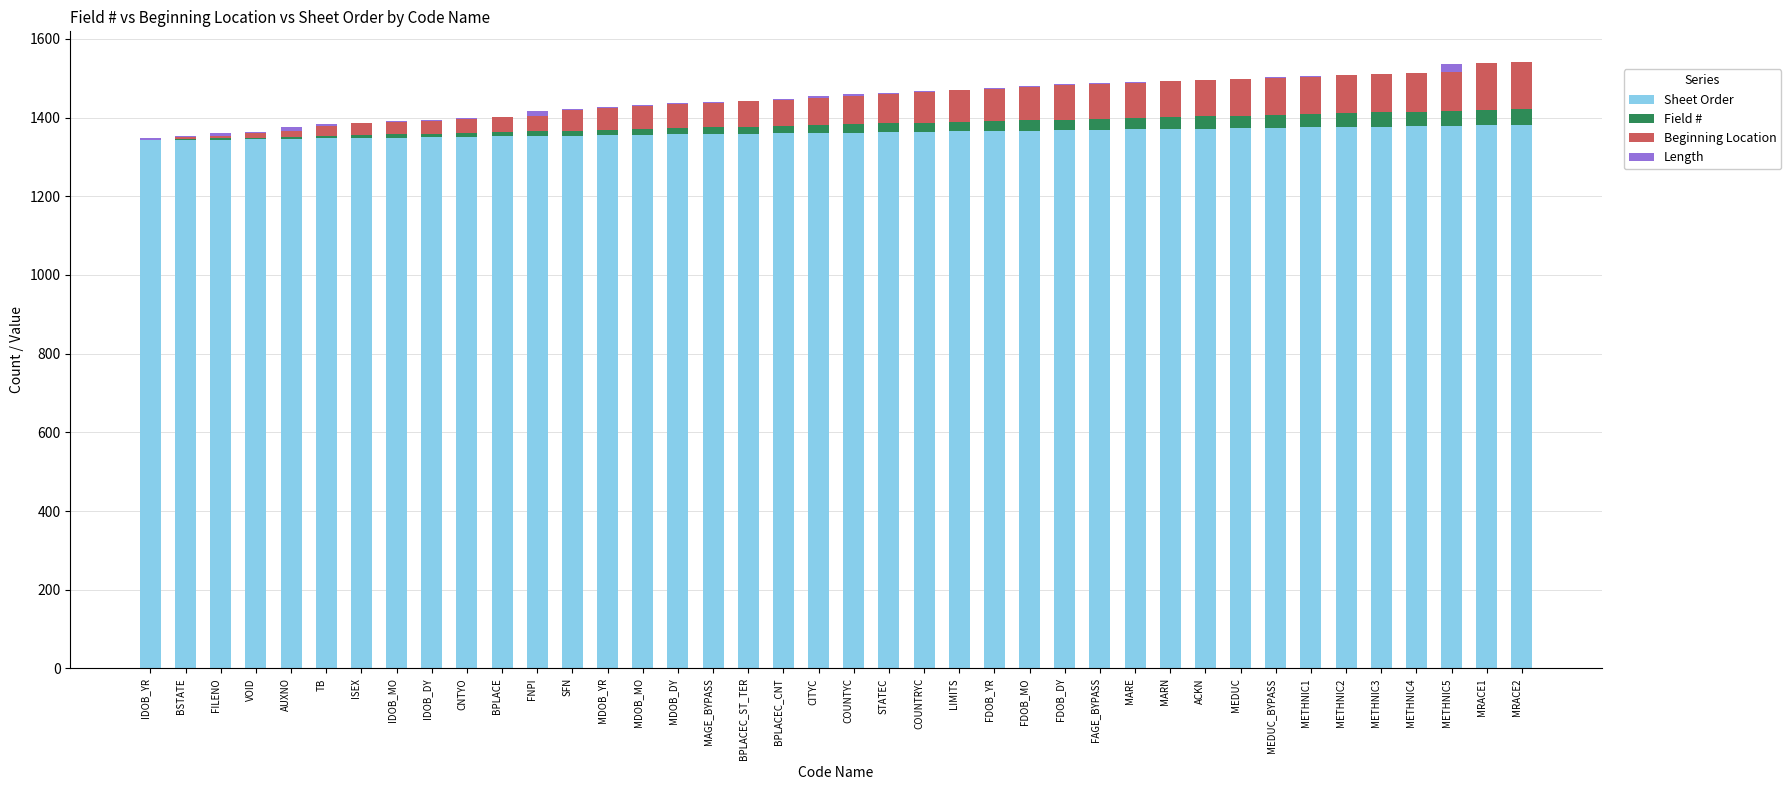

What are all the series names shown in the legend?

Sheet Order, Field #, Beginning Location, Length